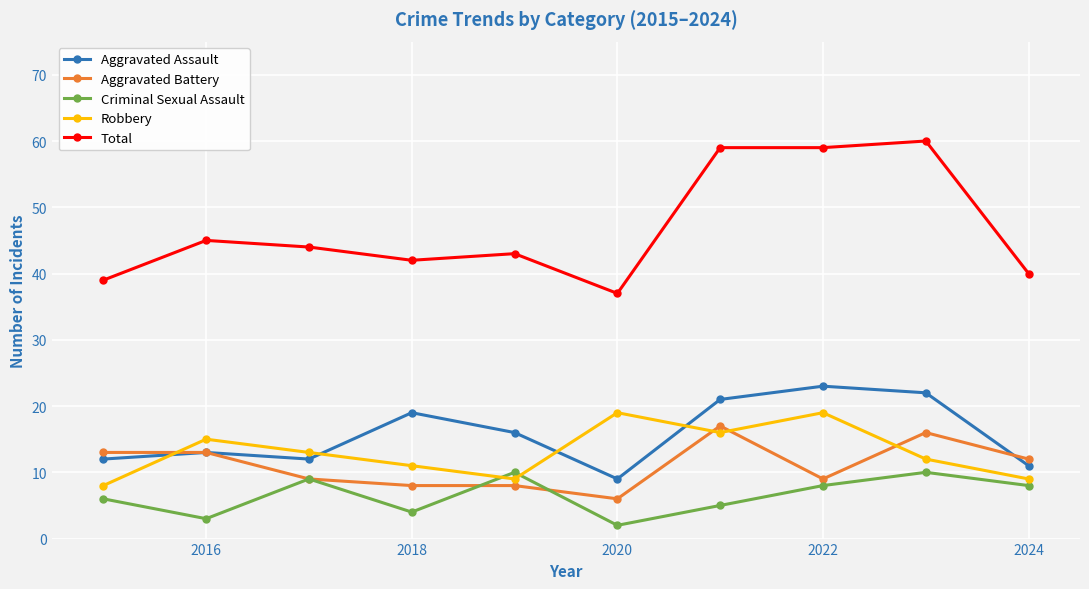

True or false: Criminal Sexual Assault and Total intersect in this chart.

False